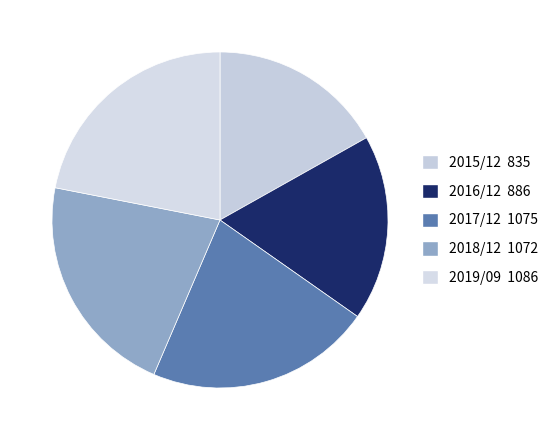

What is the largest slice in the pie chart?

2019/09